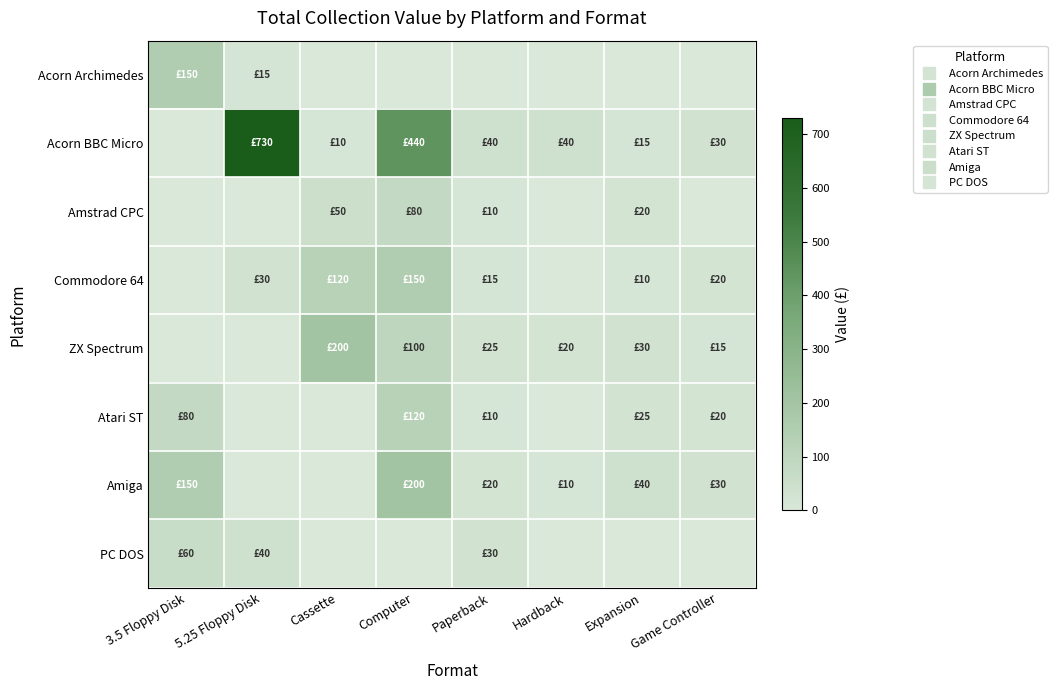

What is the spread (max minus min) of values at Computer?

440